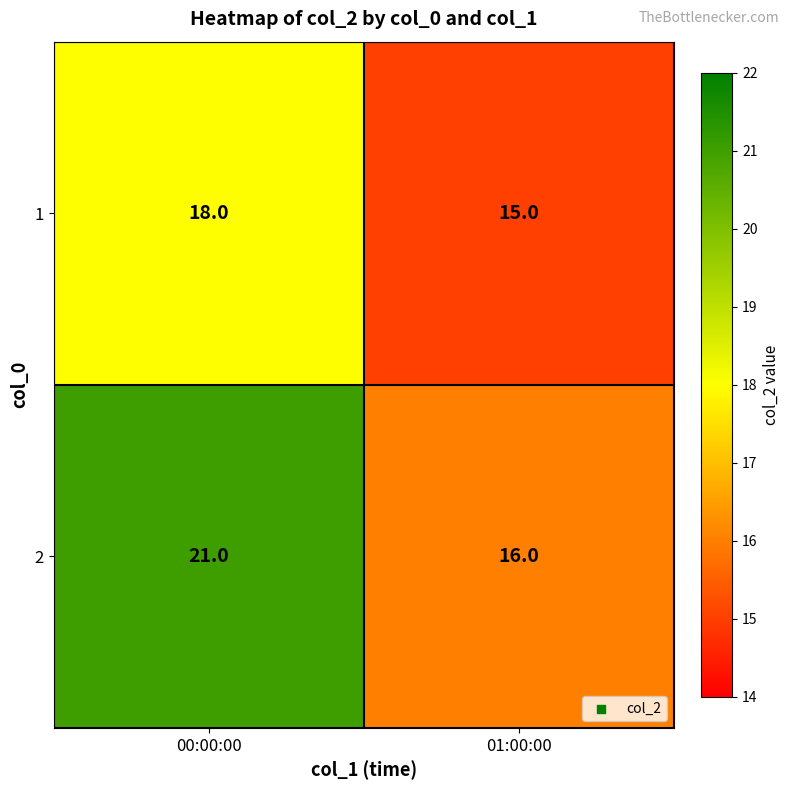

True or false: 1 has a value of 15 at 01:00:00.

True